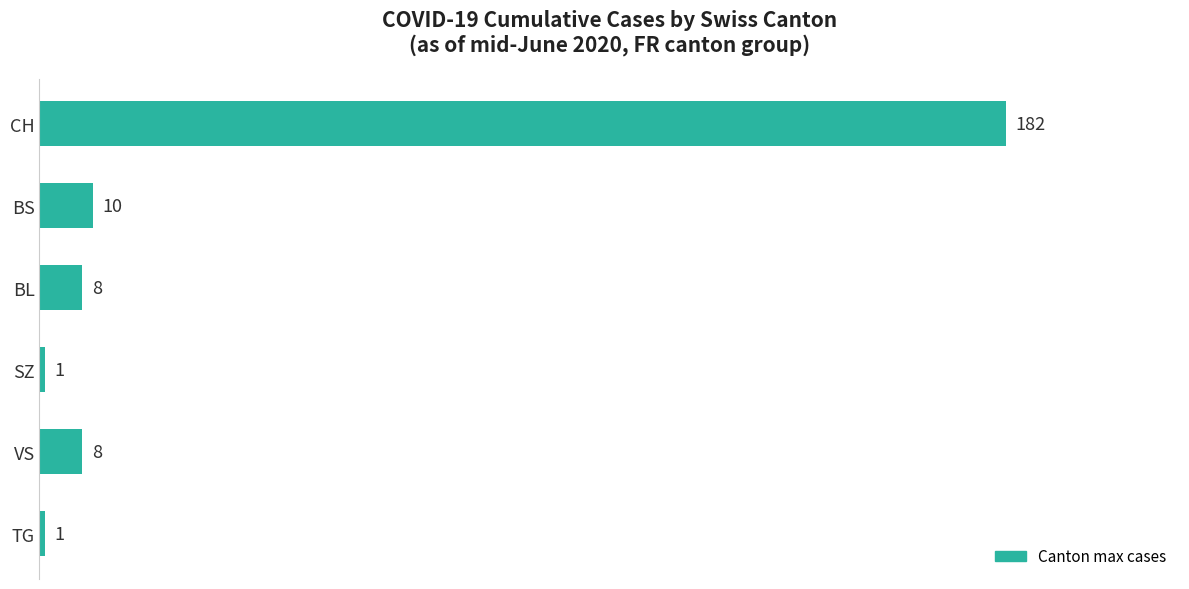

The value at BL is 8. True or false?

True